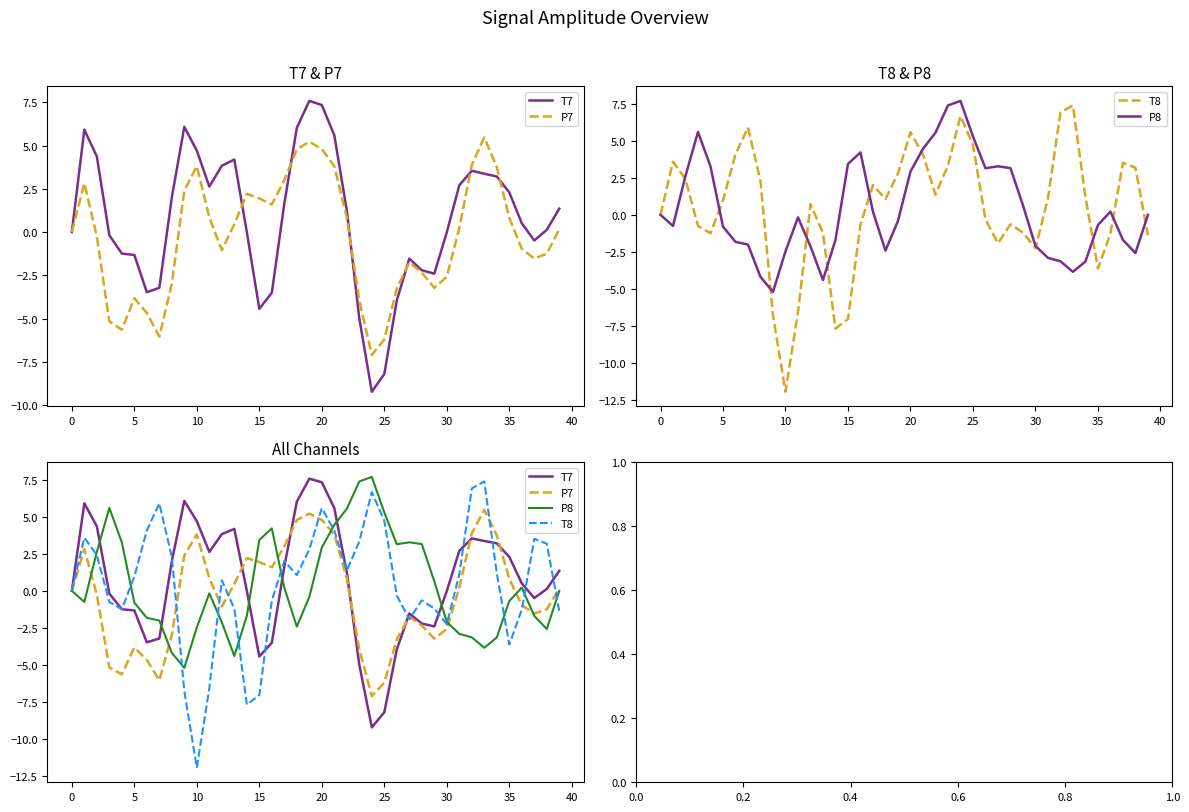

What is the approximate value of P8 at 15?

3.4